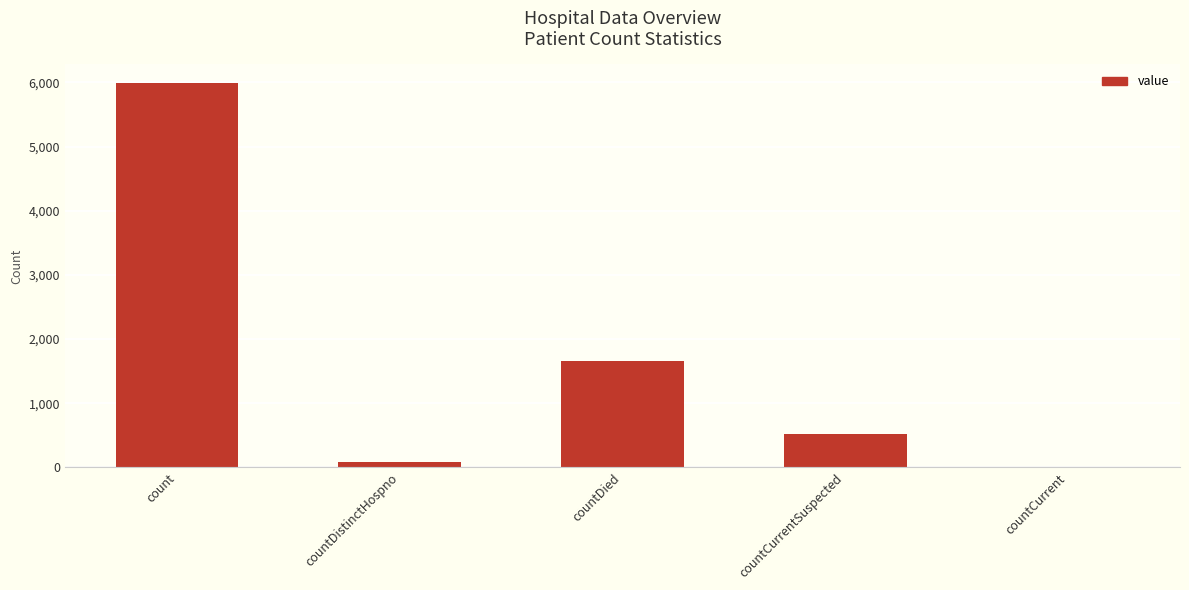

What is the sum of all values?

8240